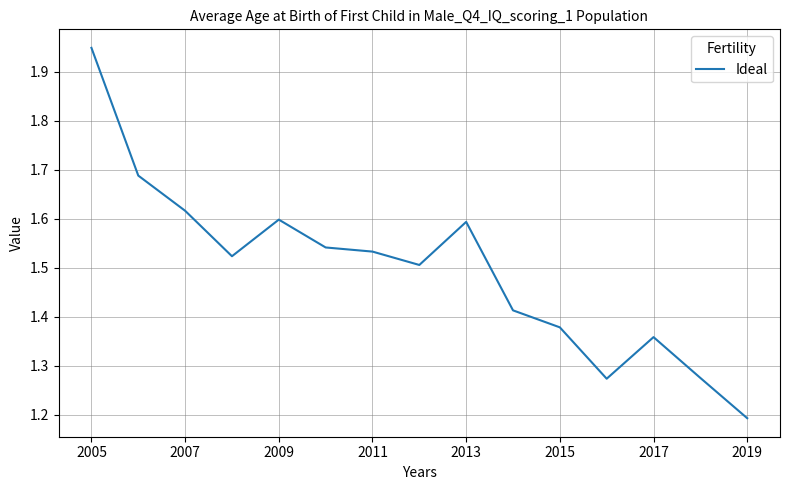

Is this an area chart (filled region under the line)?

No